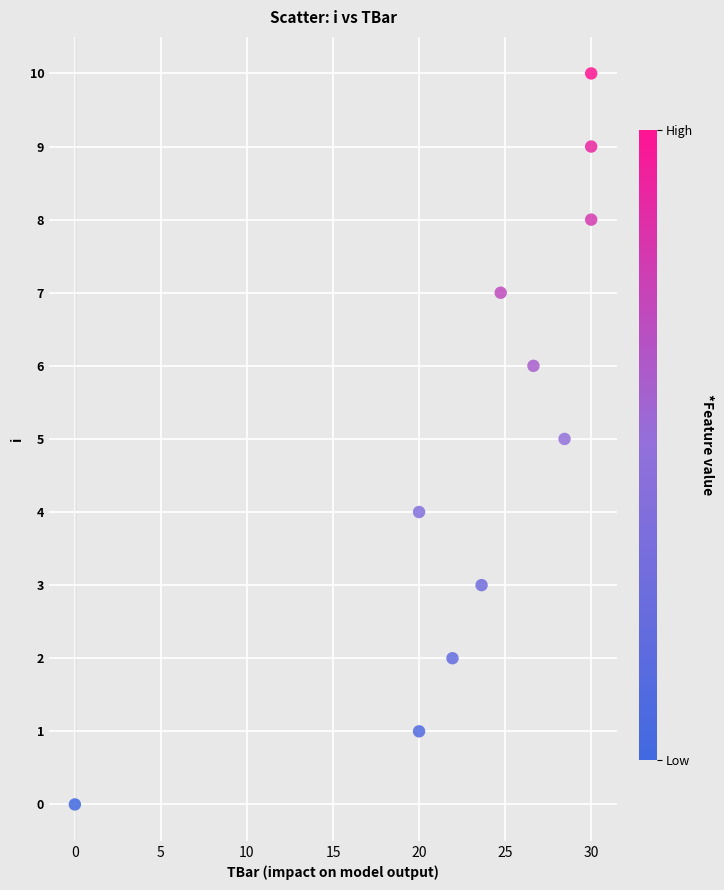

What is the average Y value?

5